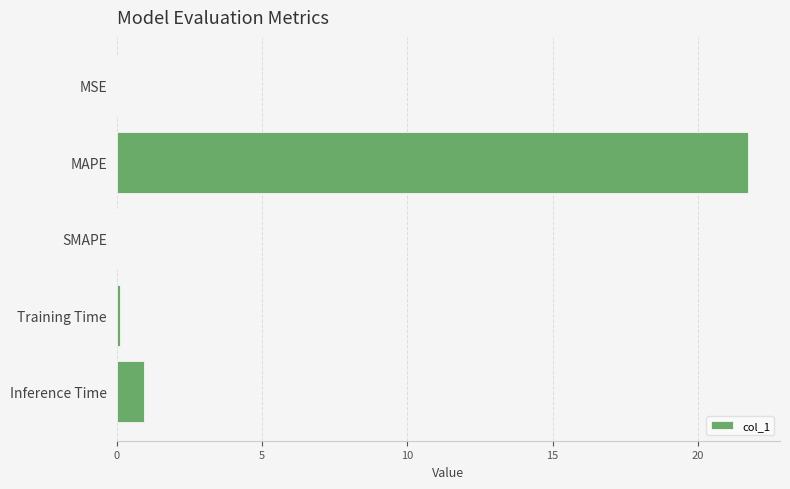

At which label is the value closest to 10?

Inference Time